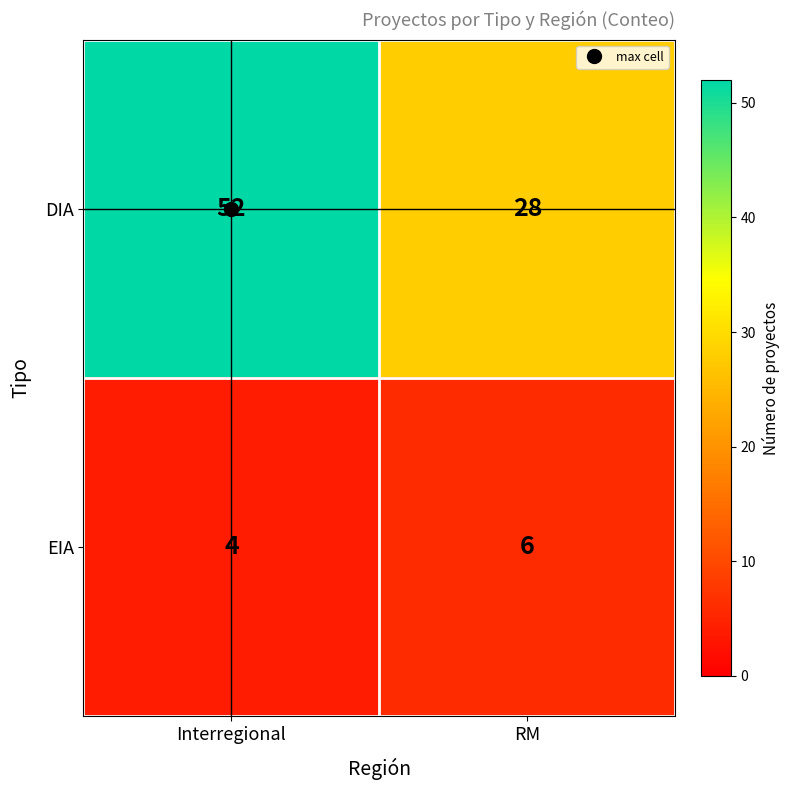

Between Interregional and RM, which series saw the biggest shift?

DIA